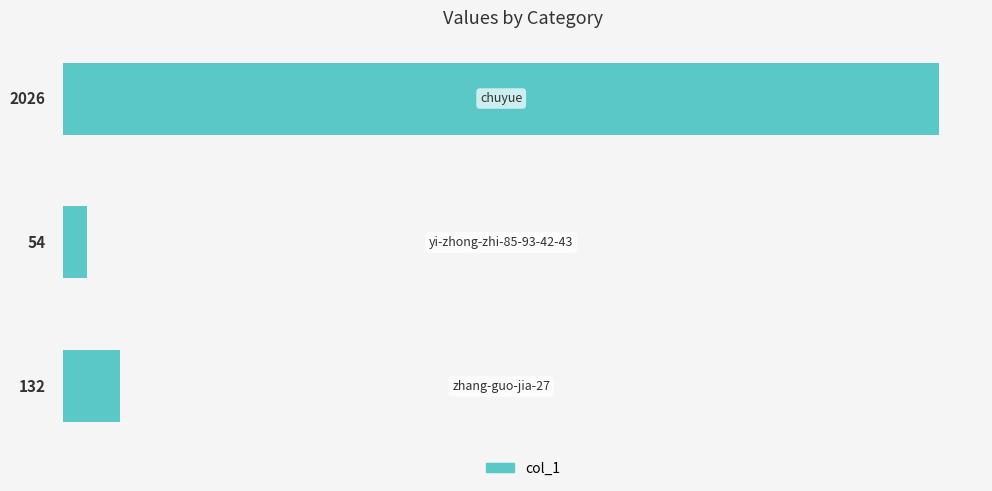

Reading top to bottom, transcribe all the data shown in this chart.

2026	54	132